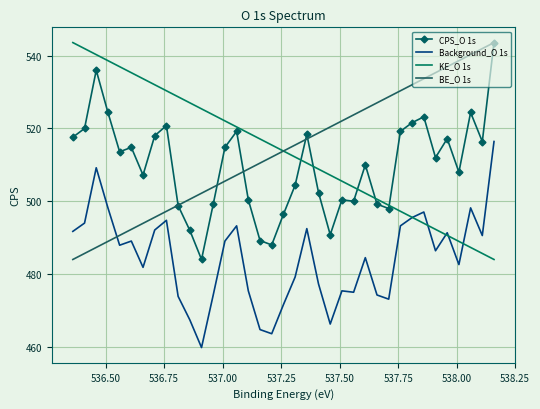

How many lines are shown in the chart?

4